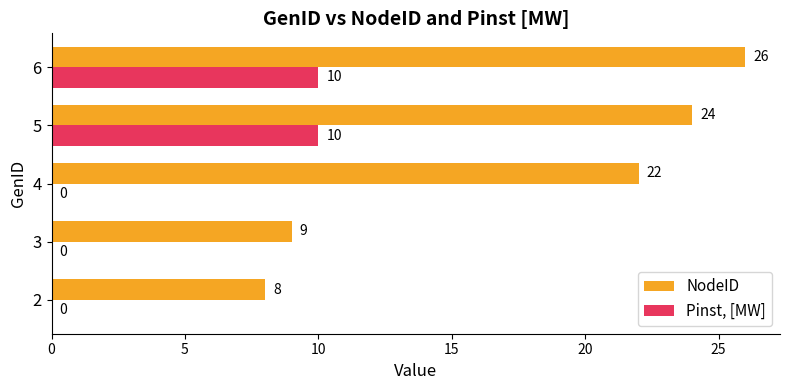

Between 3 and 6, which series saw the biggest shift?

NodeID